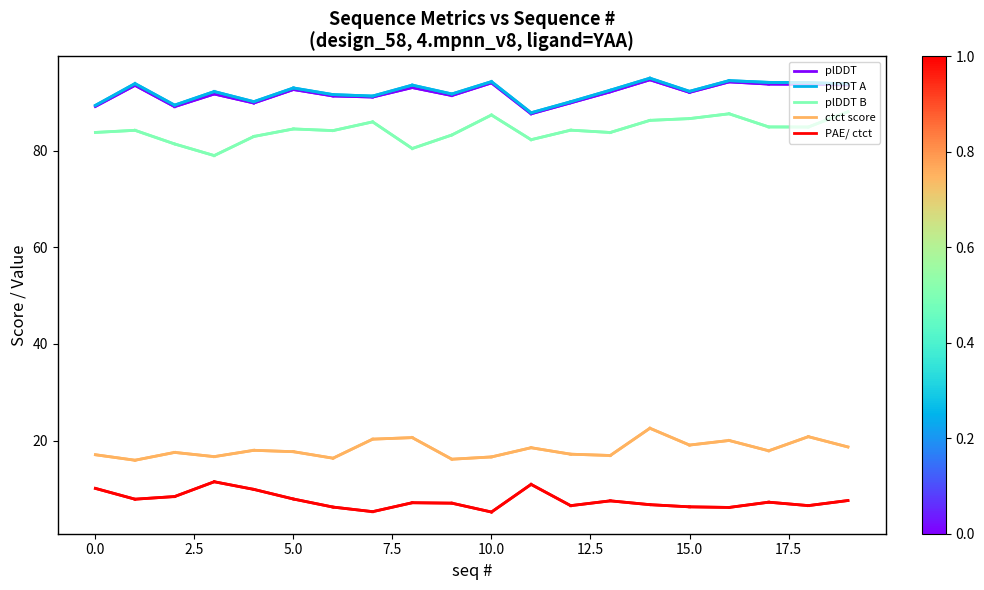

What is the greatest value displayed?

95.0